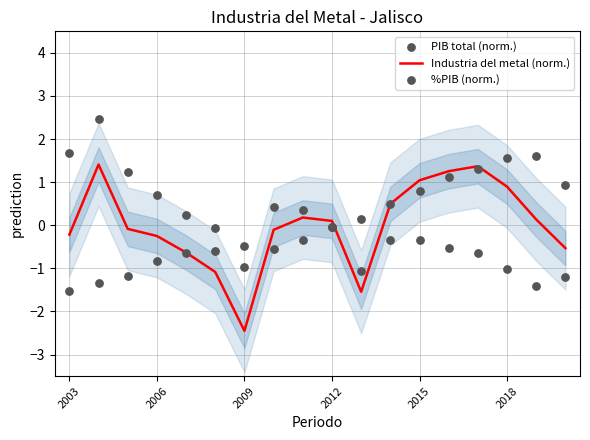

Which series has the largest total across all categories?

%PIB (norm.)